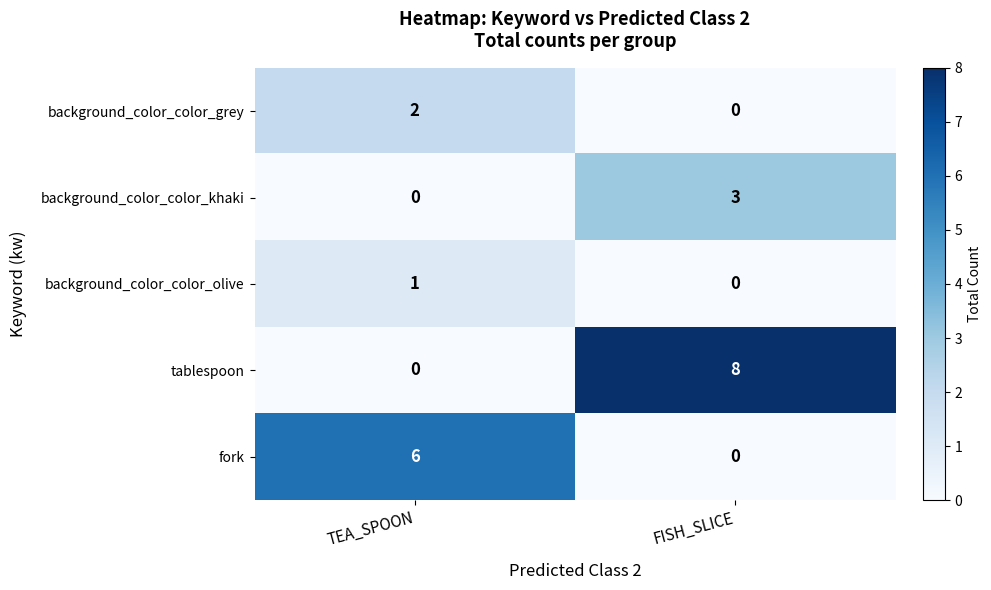

How many categories are shown in the chart?

2